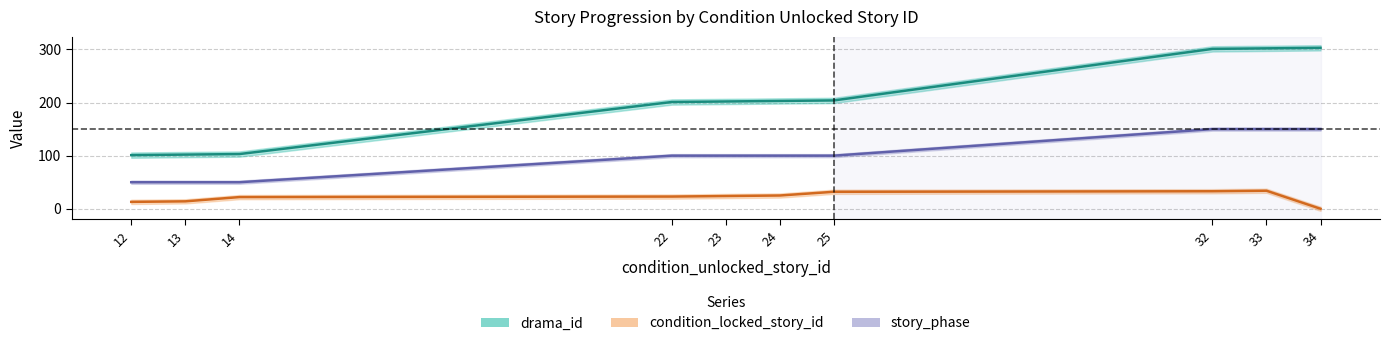

Rank the series by their maximum value, from highest to lowest.

drama_id, story_phase, condition_locked_story_id